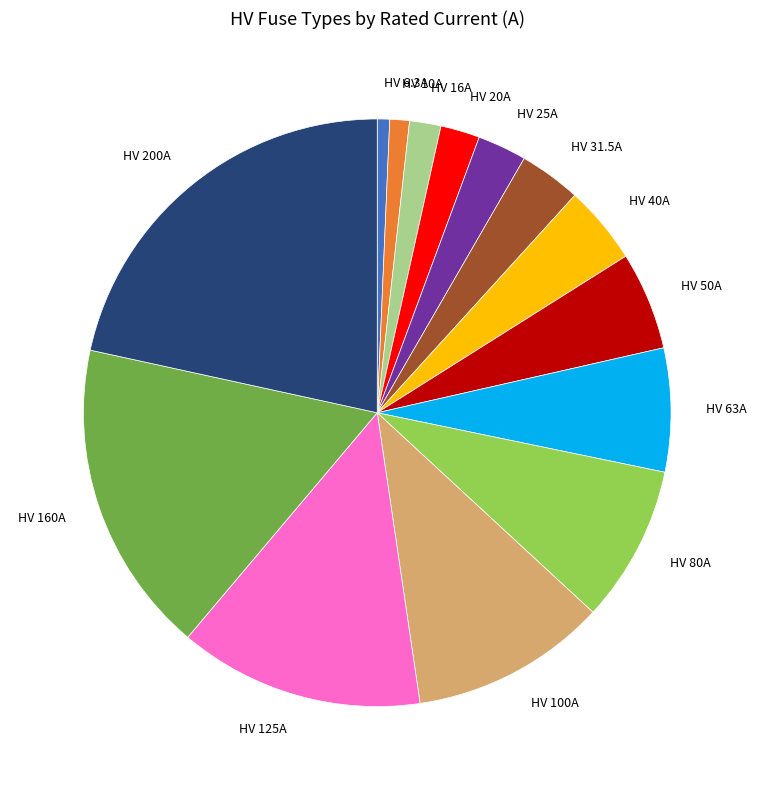

How many slices are in this pie chart?

14